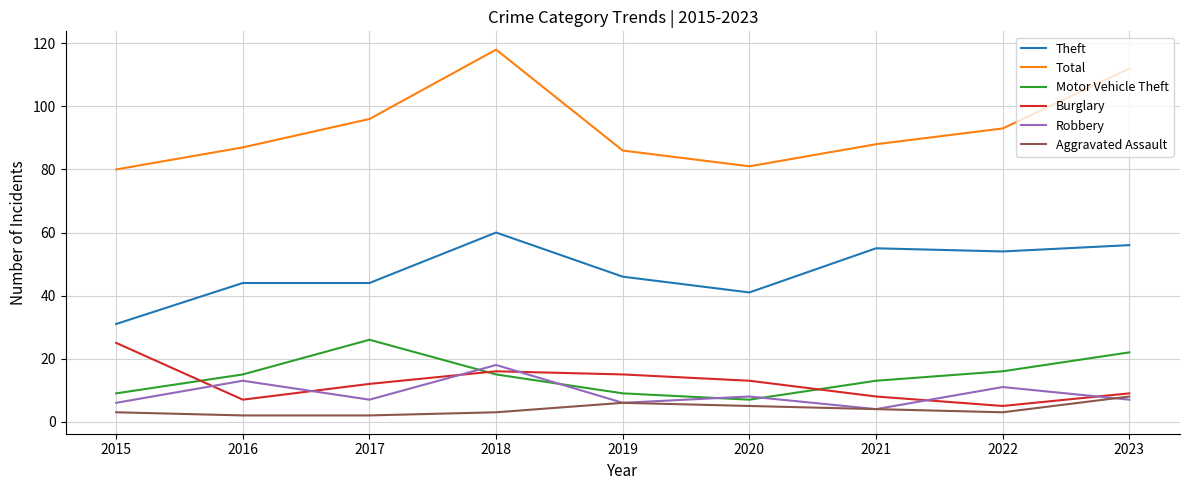

What are all the series names shown in the legend?

Theft, Total, Motor Vehicle Theft, Burglary, Robbery, Aggravated Assault